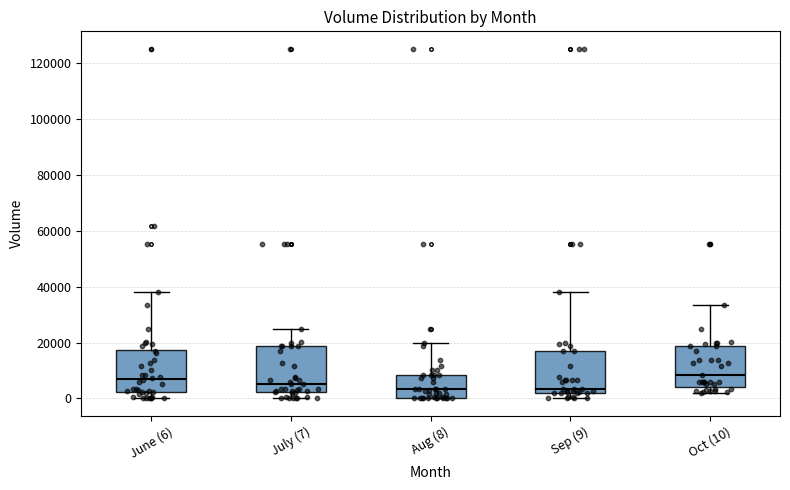

Where is the lower edge of the box for Sep (9) on the y-axis? The values are not printed on the chart, so give them approximately, as read against the axis.

2000